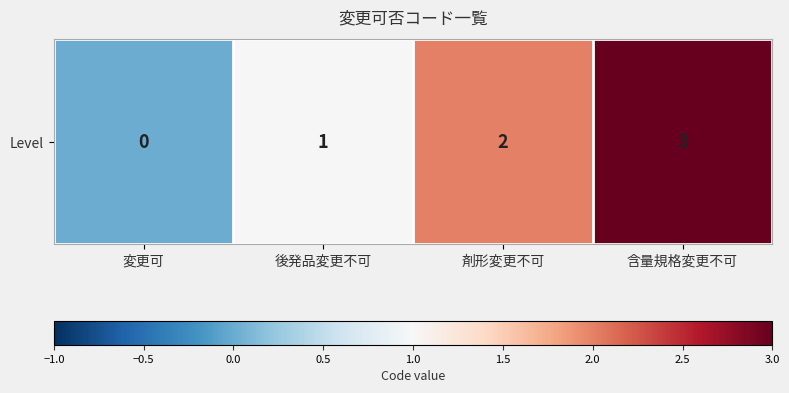

Which label corresponds to the largest value in the chart?

含量規格変更不可